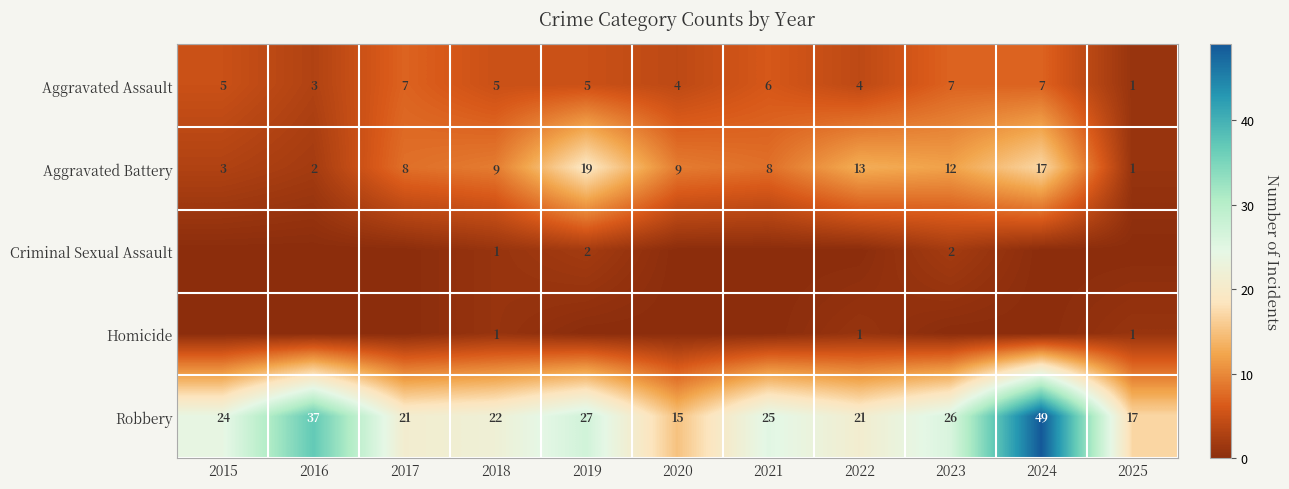

What is the maximum value for Robbery?

49